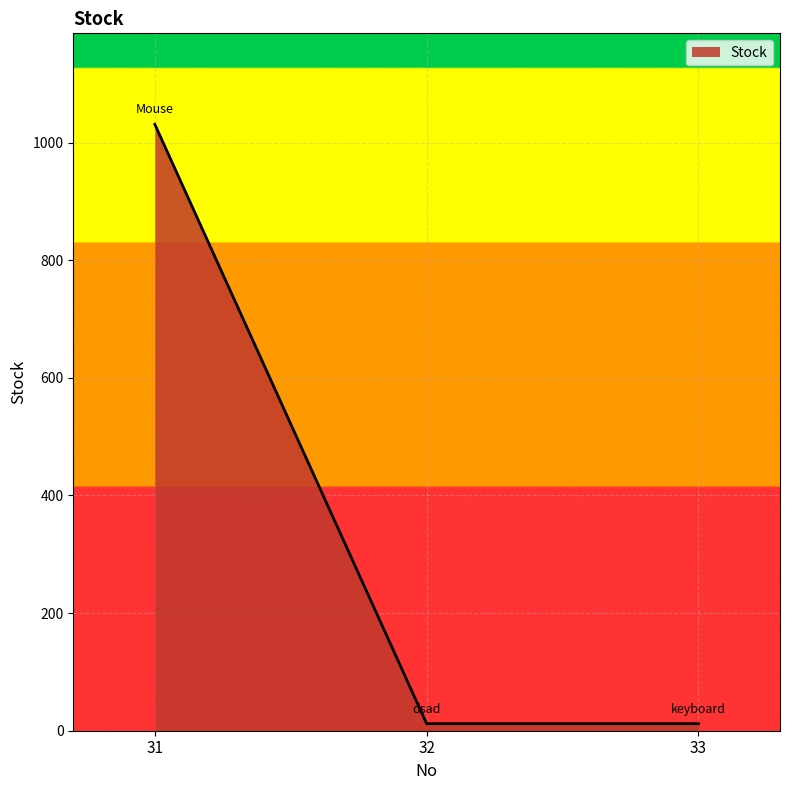

What is the change in value from 31 to 33?

-1019